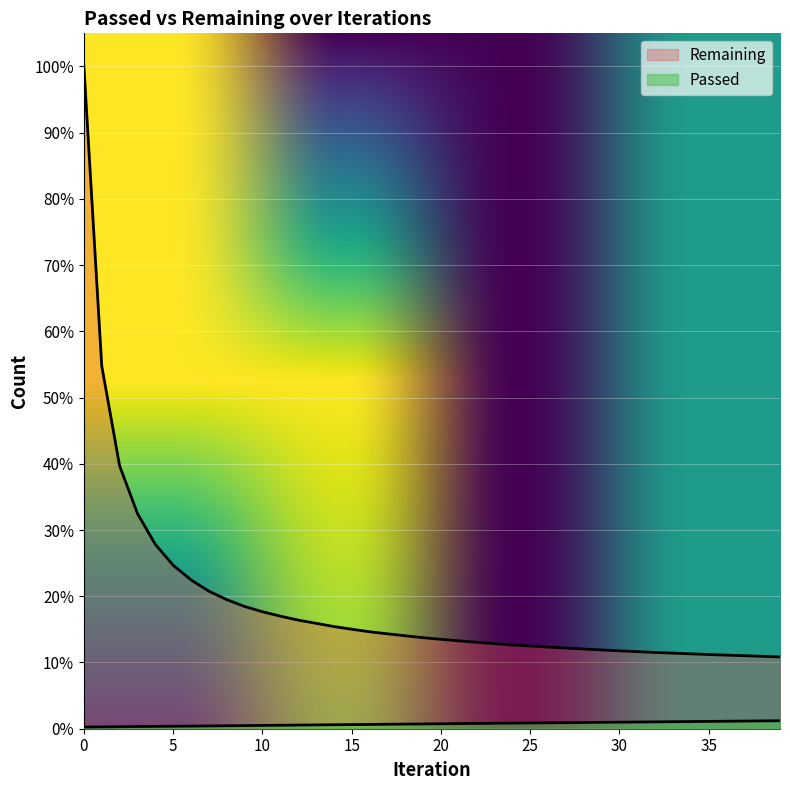

List the series in order of their peak value, highest first.

Remaining, Passed